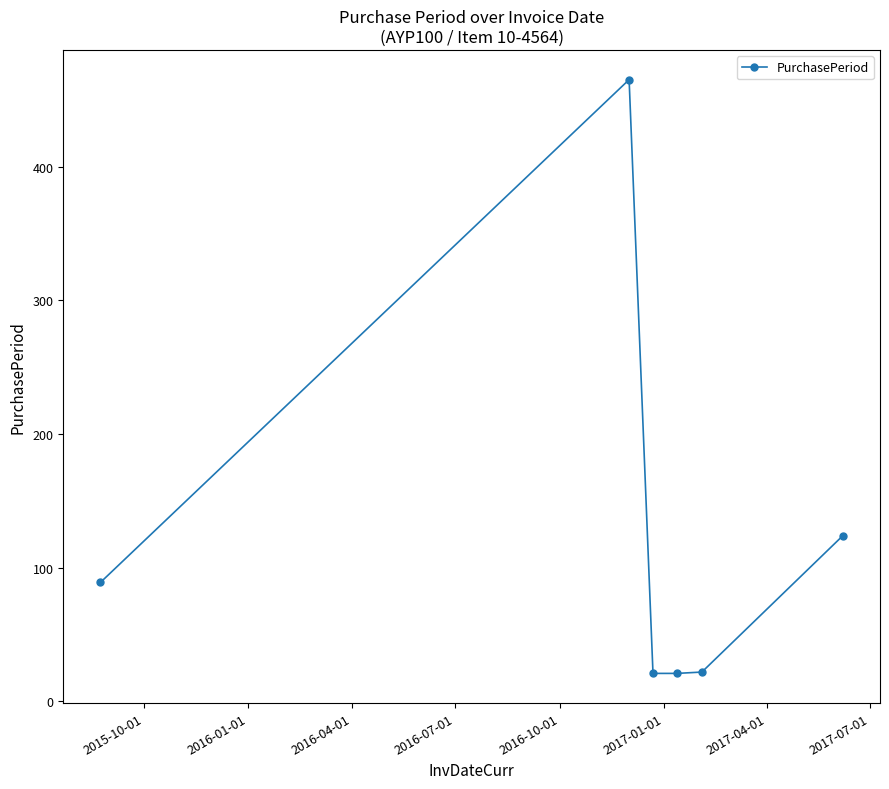

What is the difference between the second highest and minimum values?

103